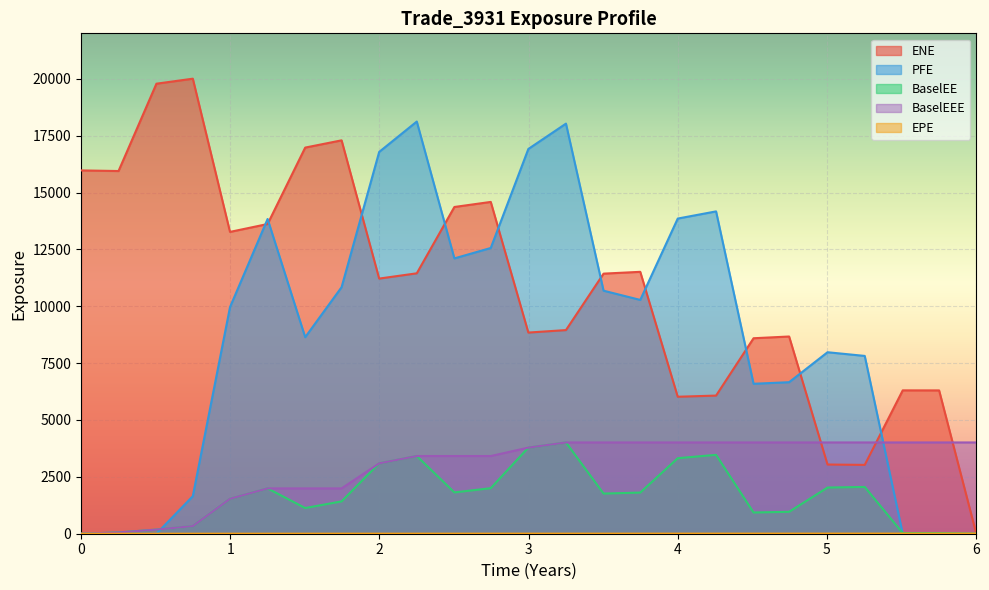

Which series has the largest range (max minus min)?

ENE